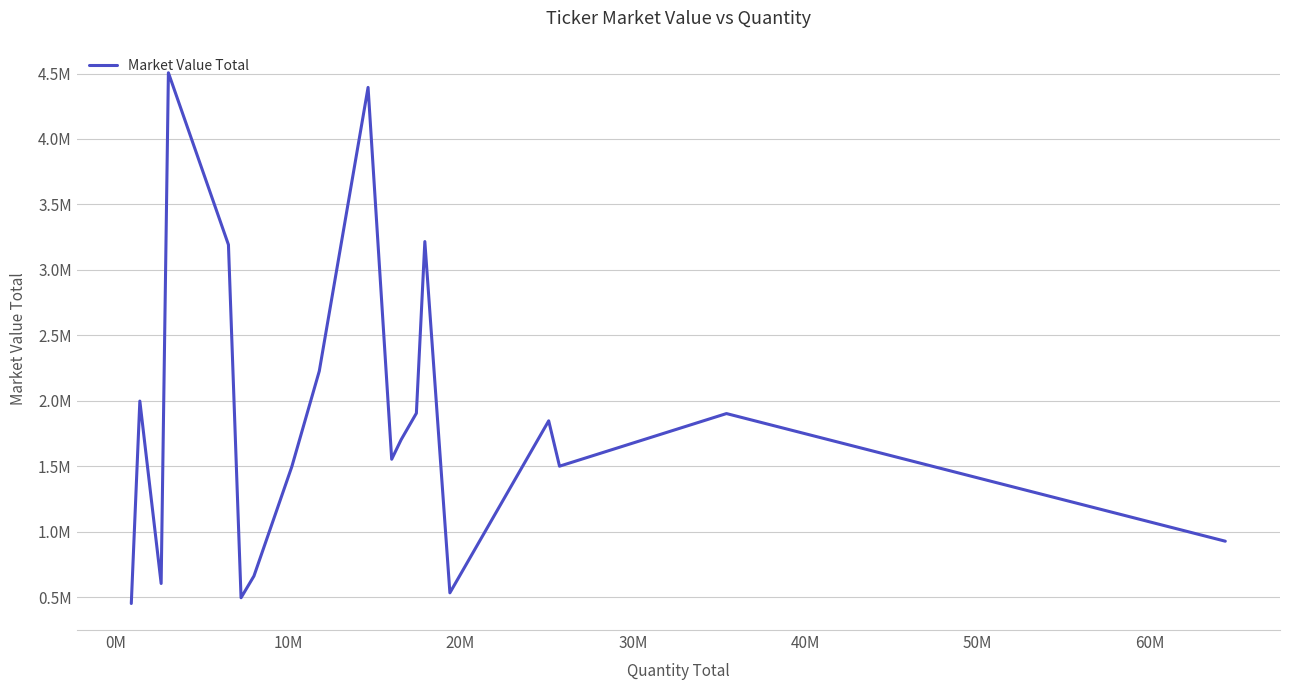

Where does the data first go above 1701742?

0M